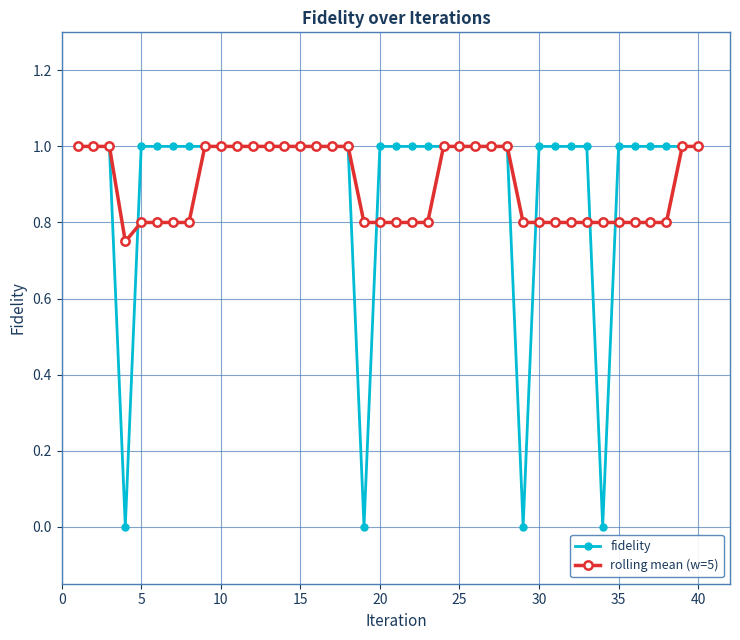

Which series has the widest spread of values?

fidelity